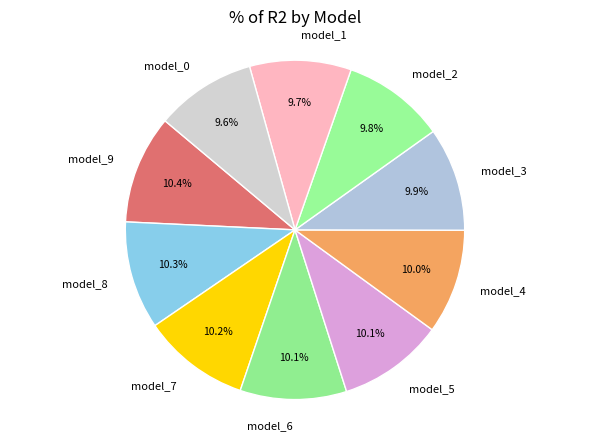

To the nearest percent, what is the difference between the largest and smallest slice percentages?

1%